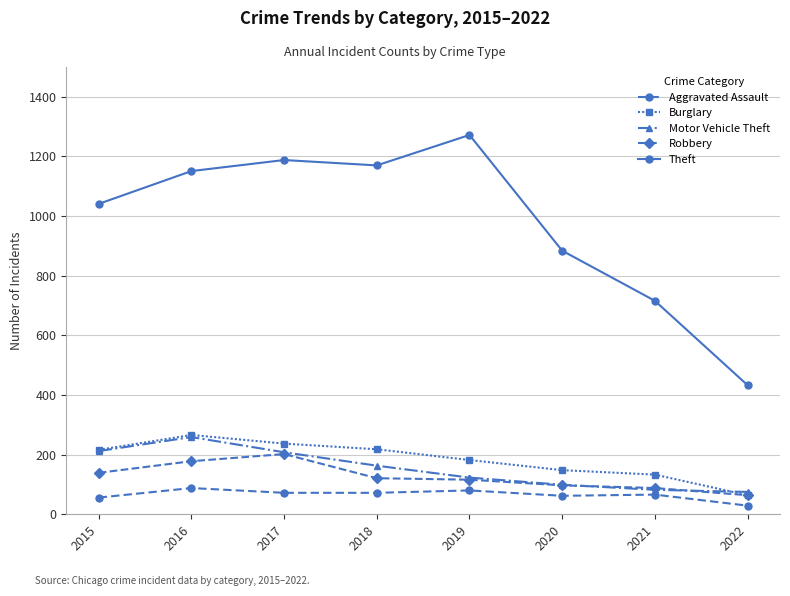

True or false: Theft and Aggravated Assault cross at least once.

False